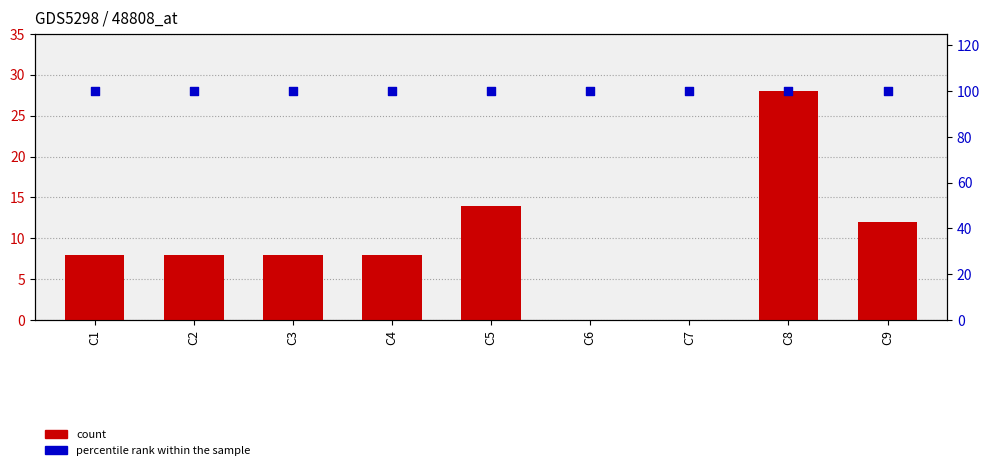

Is the value of count at C1 greater than the value of percentile rank within the sample at C6?

No